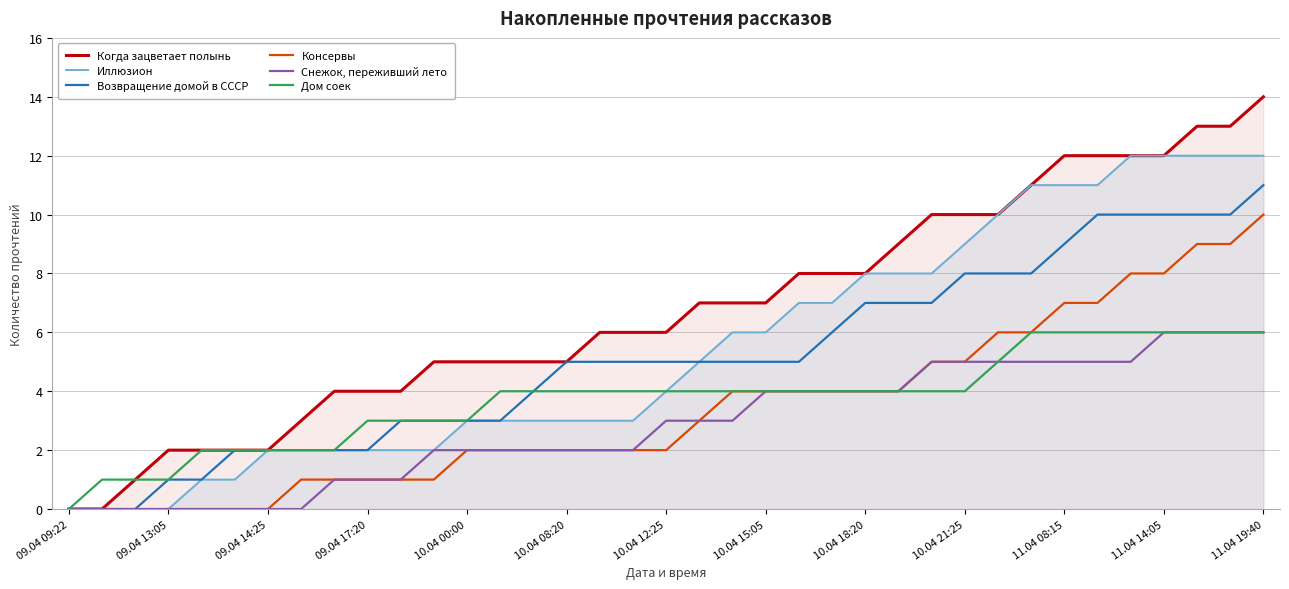

Which series has the largest range (max minus min)?

Когда зацветает полынь